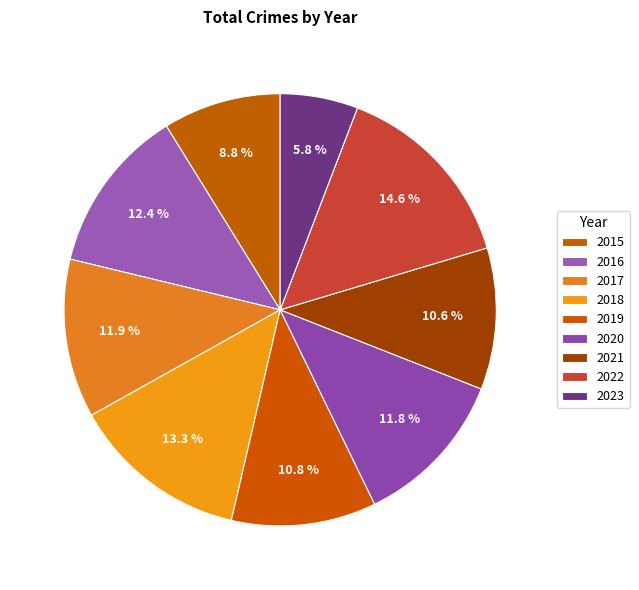

Is there any slice that represents more than half of the pie?

No